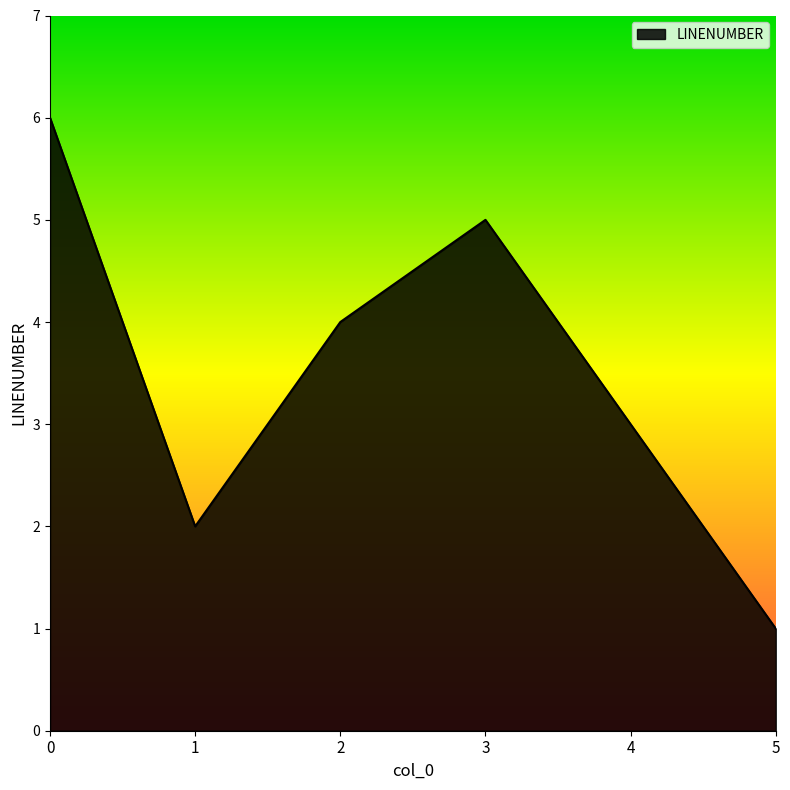

Does the chart have visible grid lines?

No